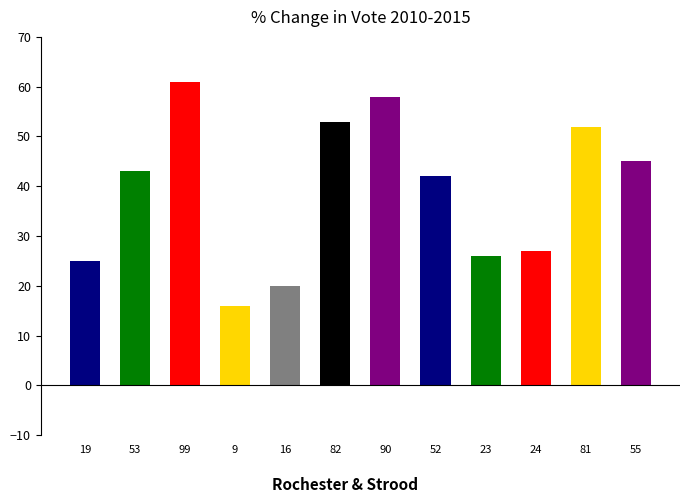

Approximately how many times larger is the value at 53 compared to 99?

0.7